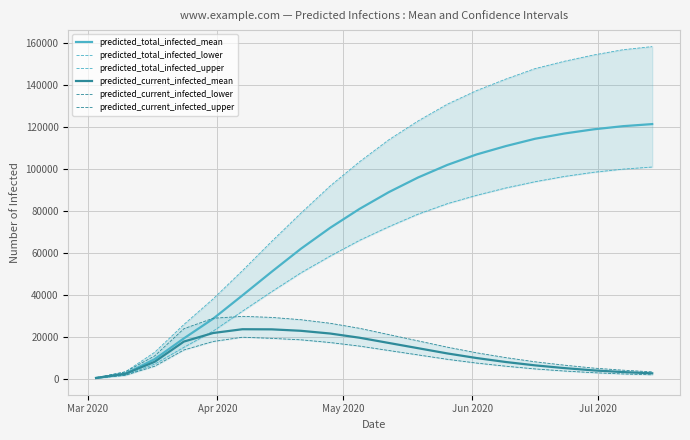

What is the maximum value for predicted_current_infected_mean?

23554